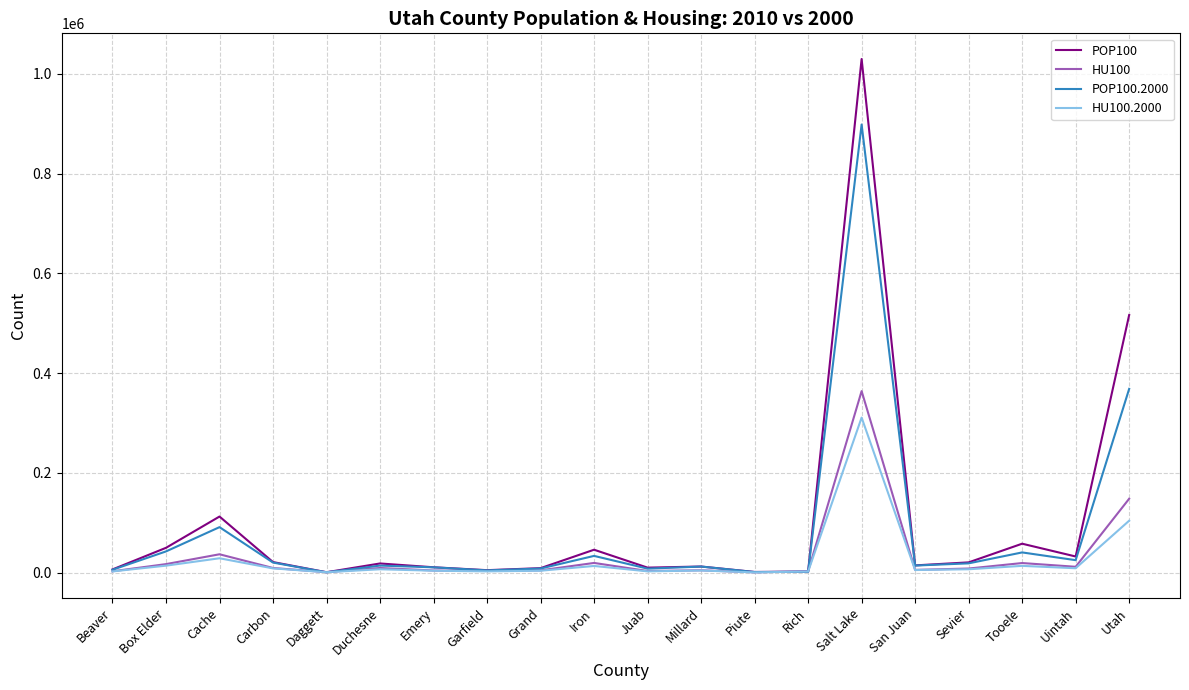

At which category is the sum across all series the highest?

Salt Lake